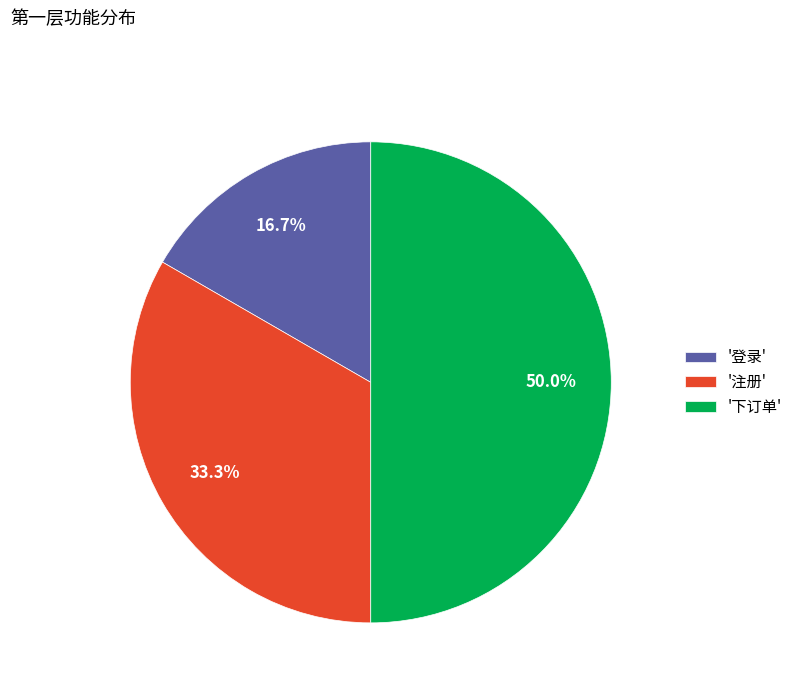

Combined, do '下订单' and '注册' account for over 50%?

Yes